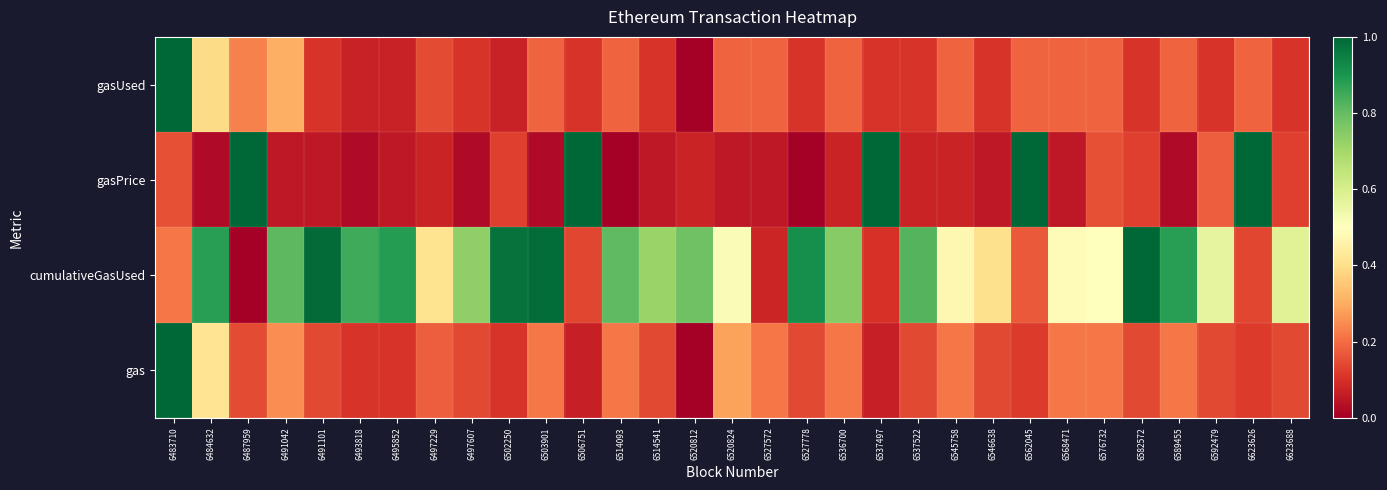

At which category is the sum across all series the highest?

6483710